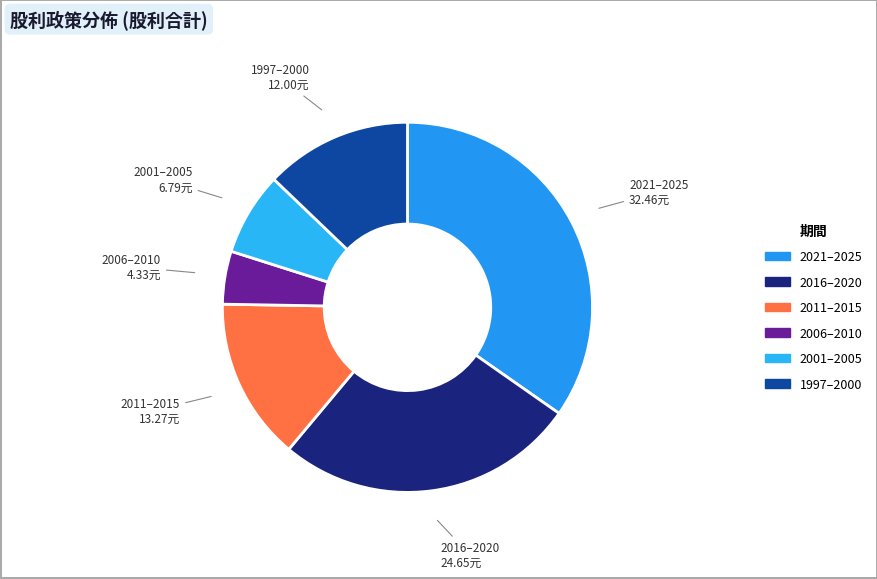

Count the number of slices in the pie.

6